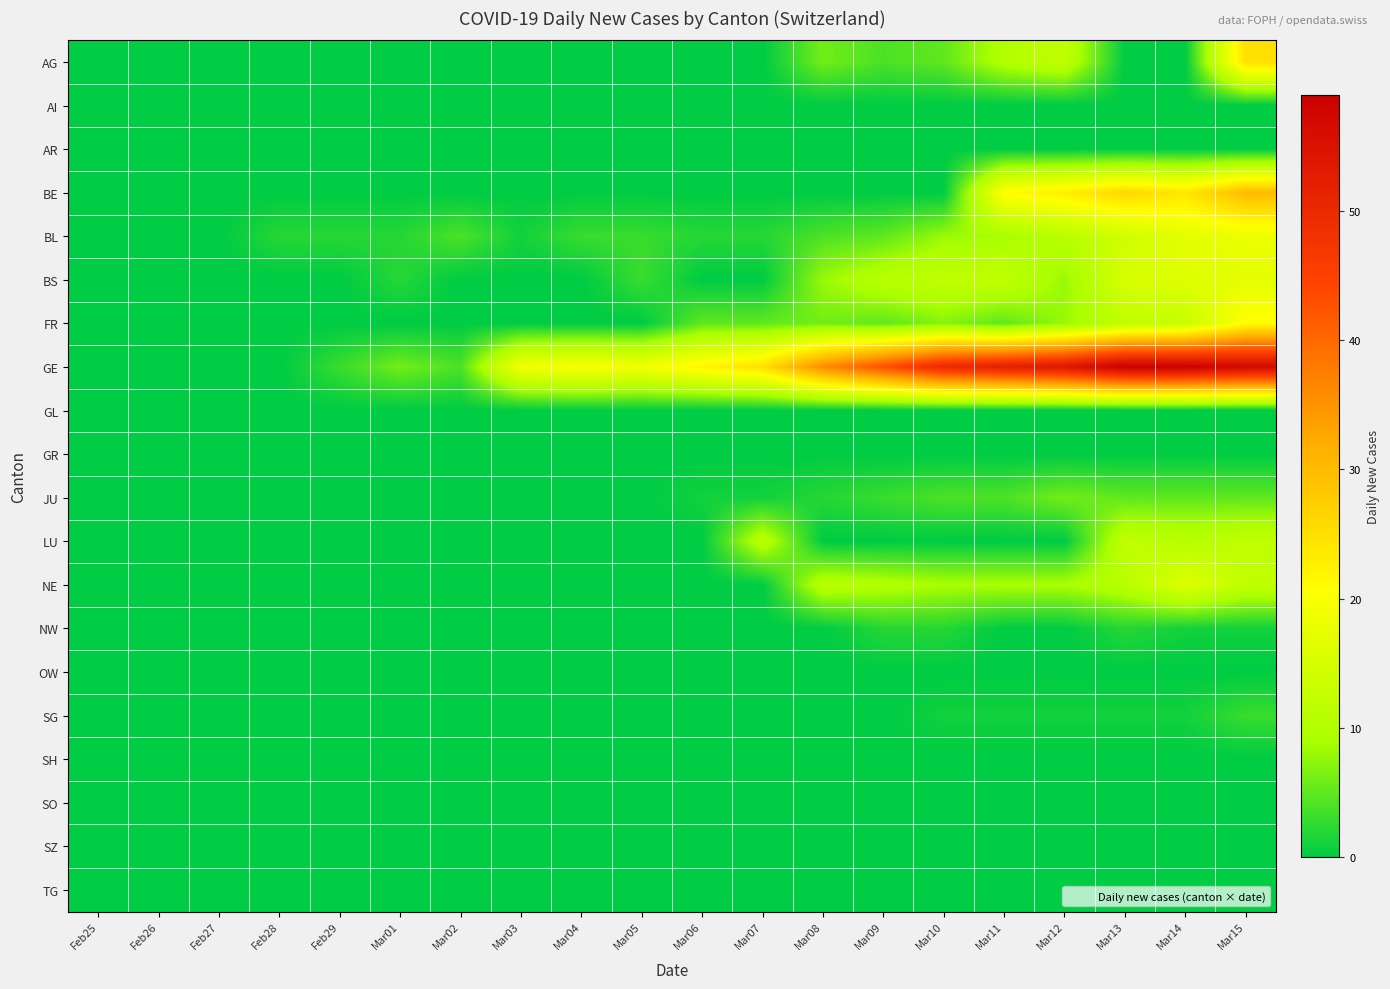

What is the difference between the highest and lowest values at Mar11?

52